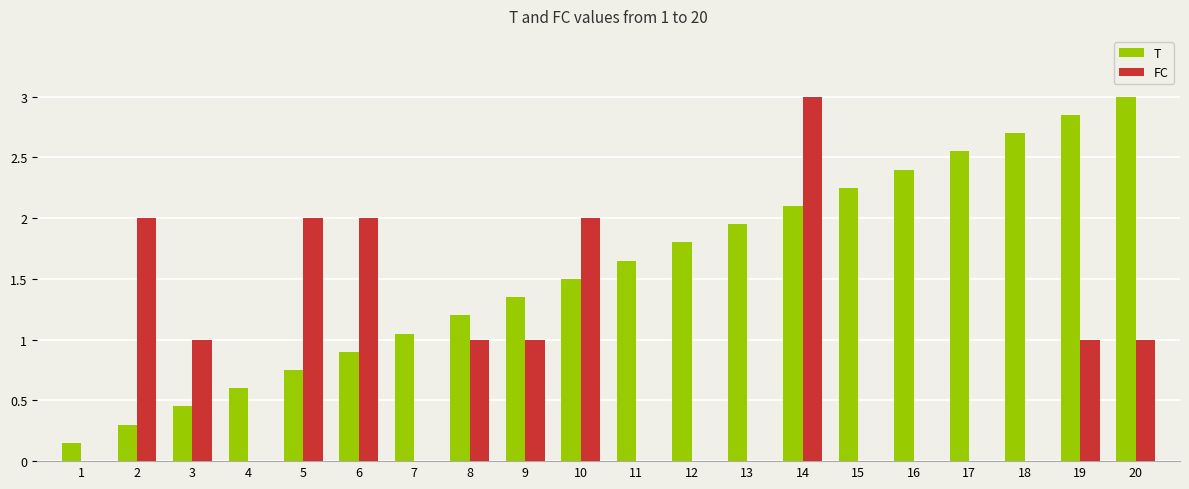

What is the sum of all FC values?

16.0